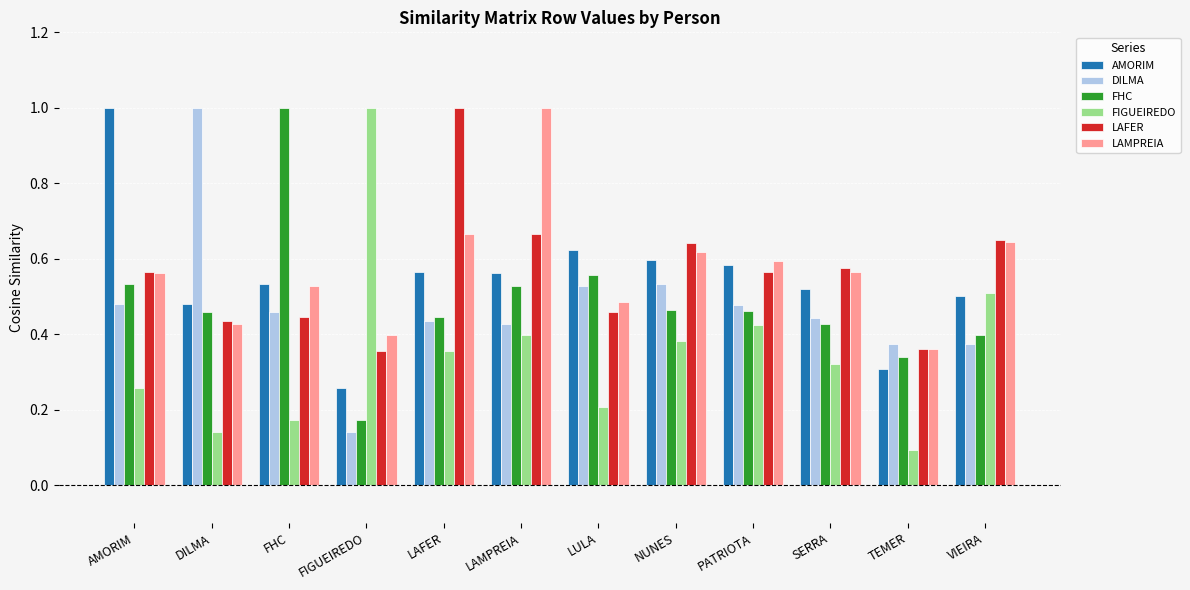

What is the total value across all series at AMORIM?

3.4